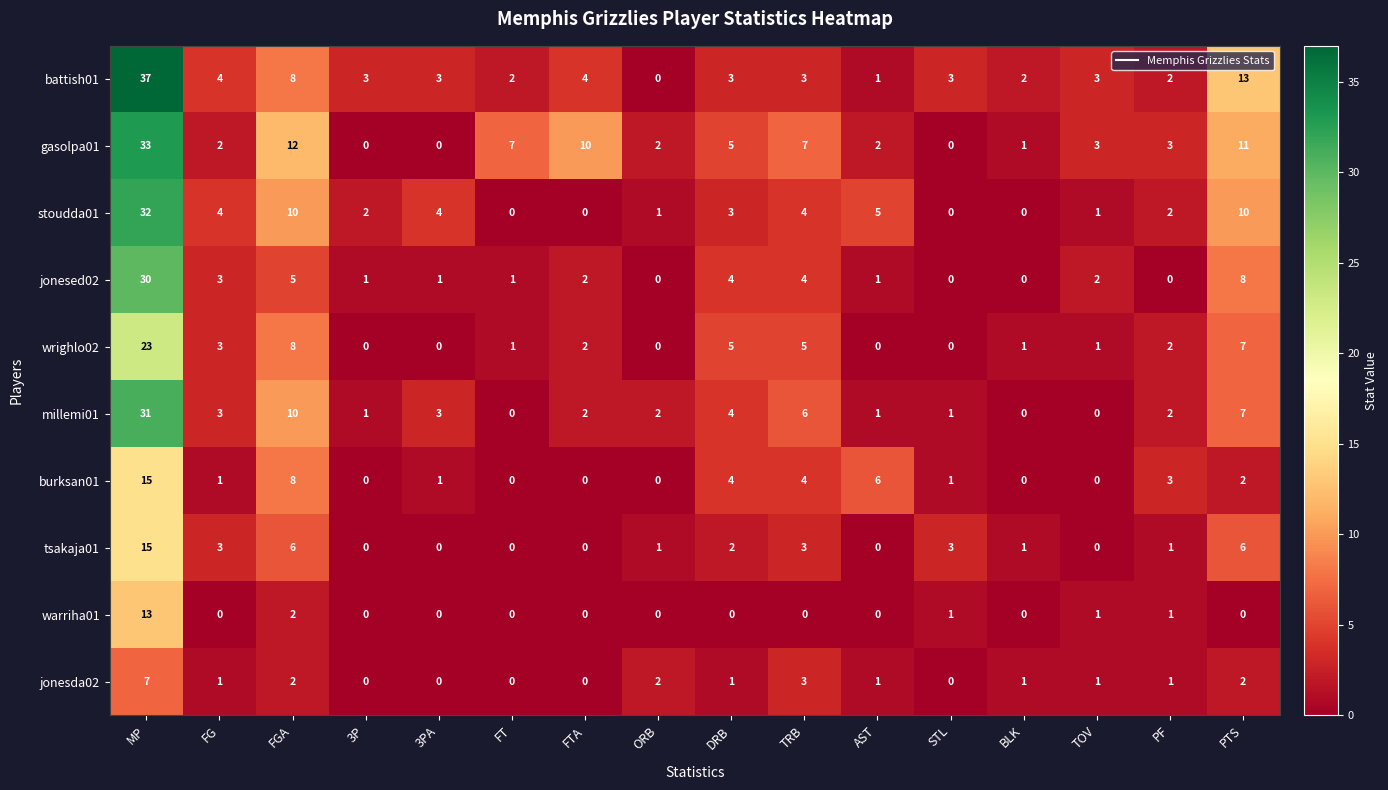

Between 3PA and AST, which series saw the biggest shift?

burksan01